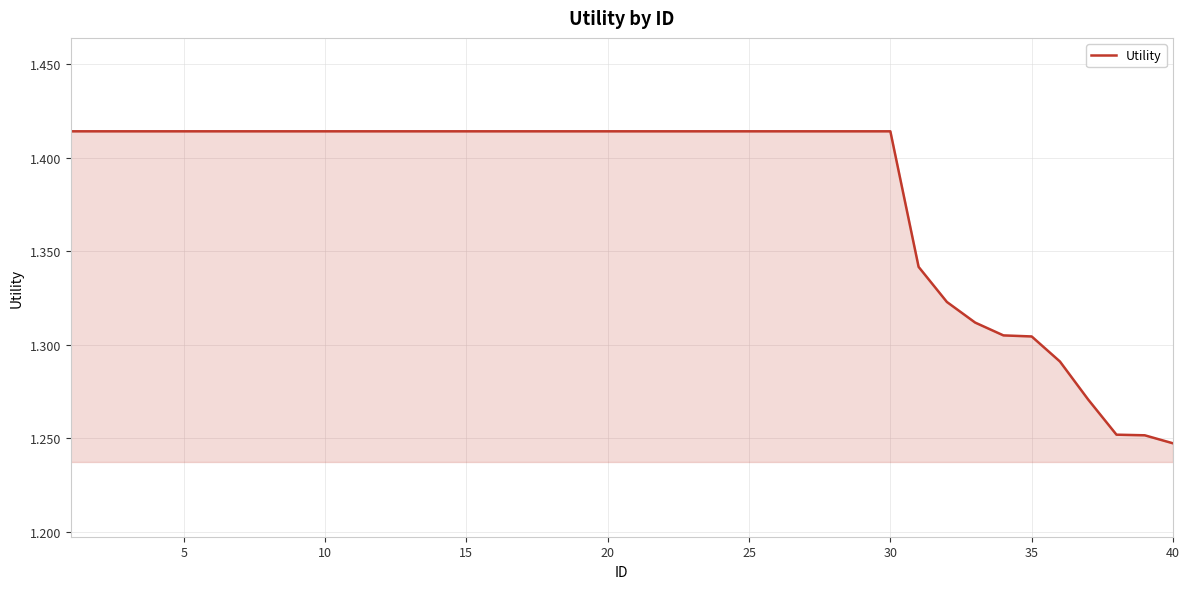

Where is the data nearest to the value 1?

40